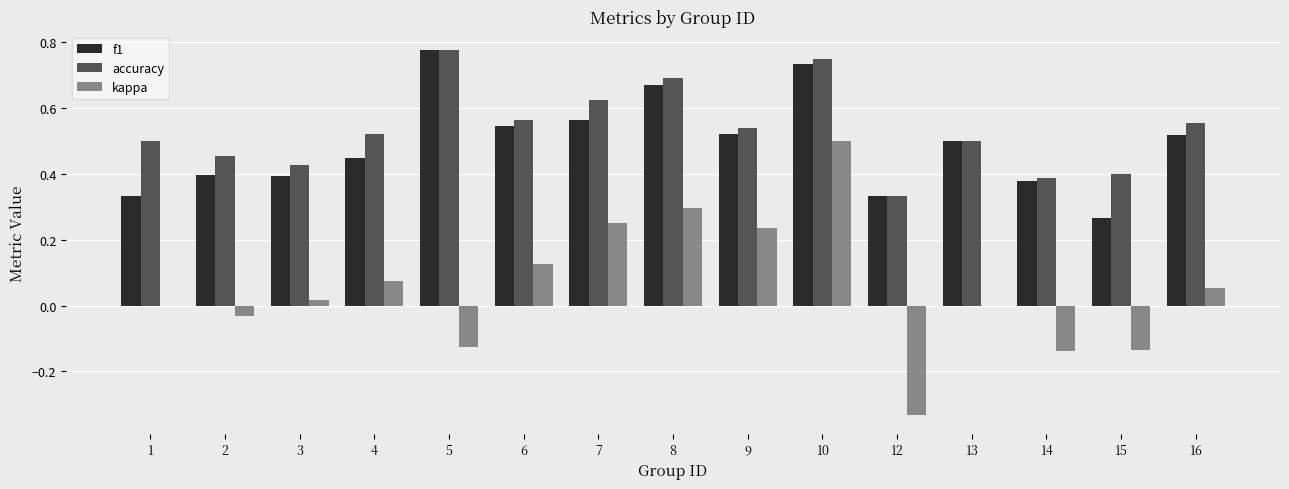

Between 7 and 16, which series saw the biggest shift?

kappa